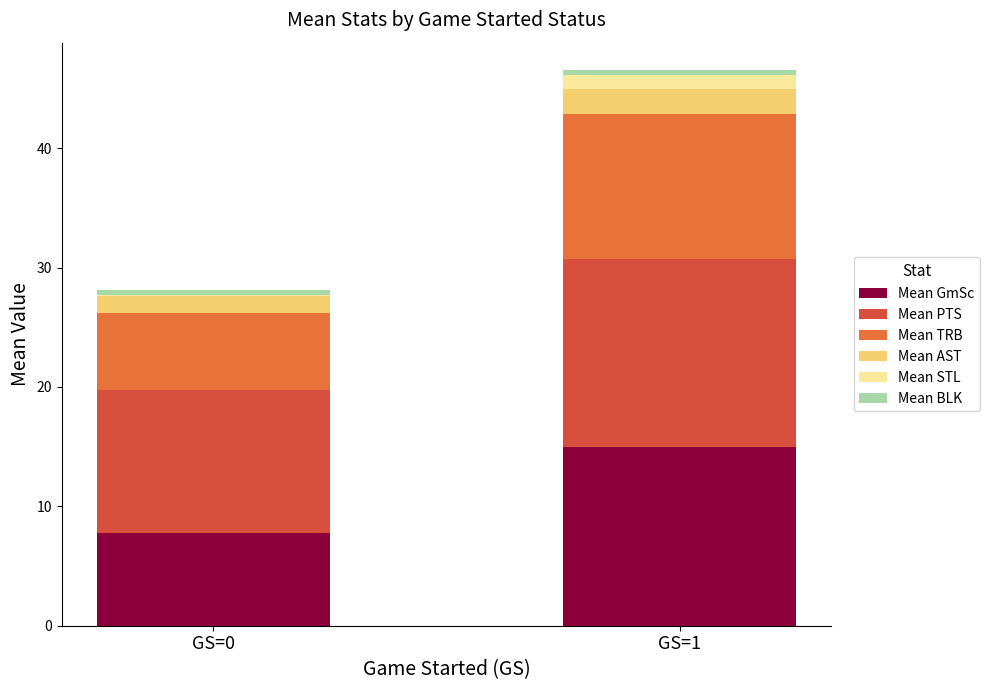

Are the bars horizontal?

No